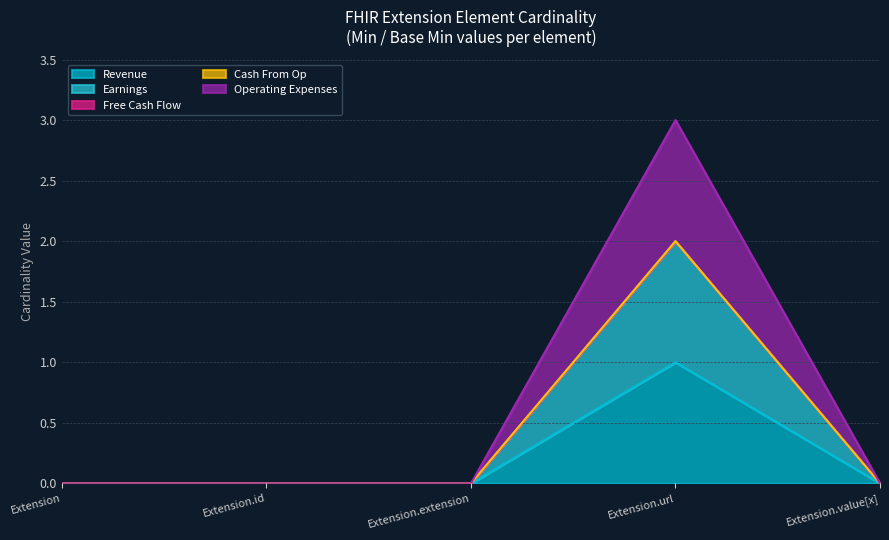

Rank the categories by Operating Expenses value from lowest to highest.

Extension, Extension.id, Extension.extension, Extension.value[x], Extension.url